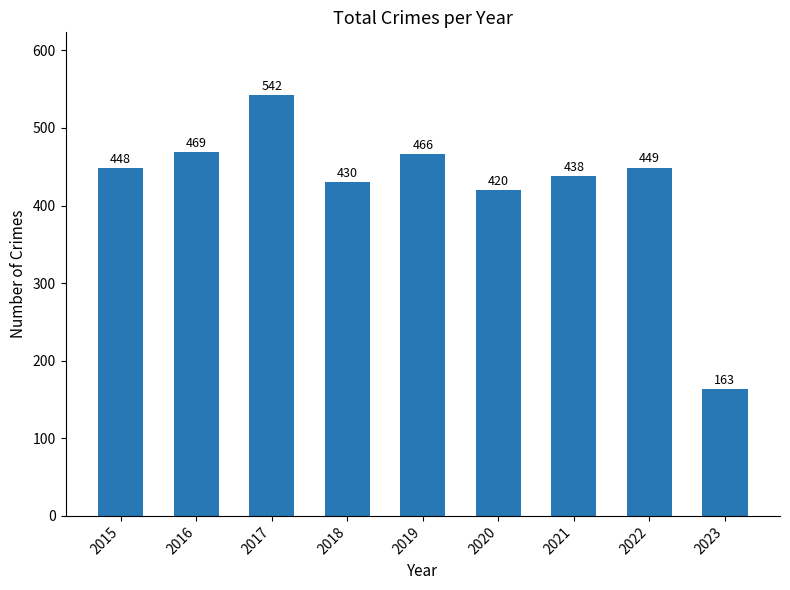

How many bars are there in total?

9